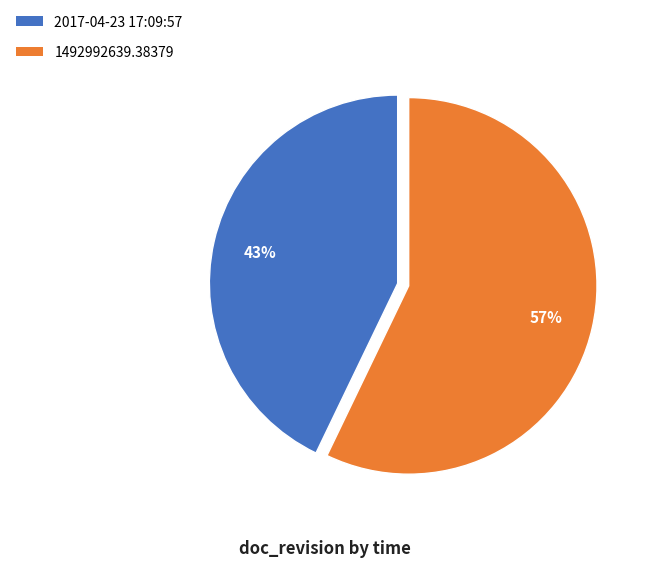

Which has a higher value, 1492992639.38379 or 2017-04-23 17:09:57?

1492992639.38379